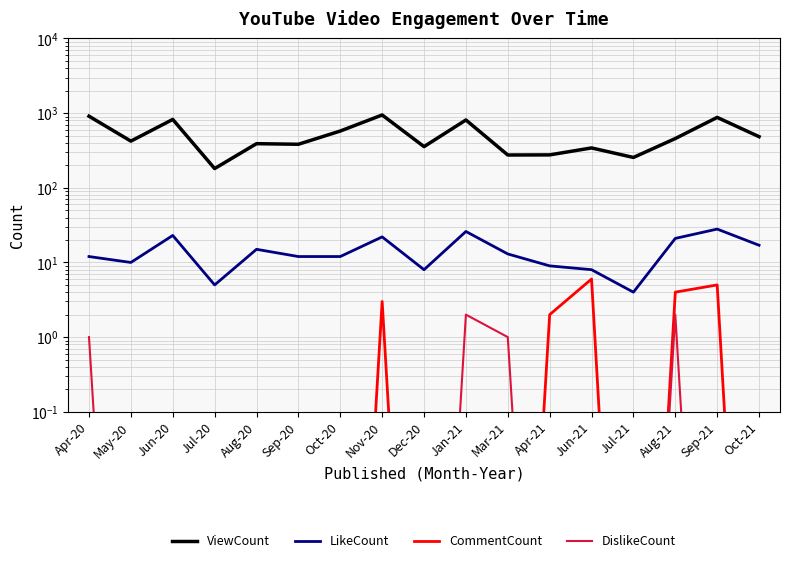

True or false: DislikeCount and LikeCount cross at least once.

False